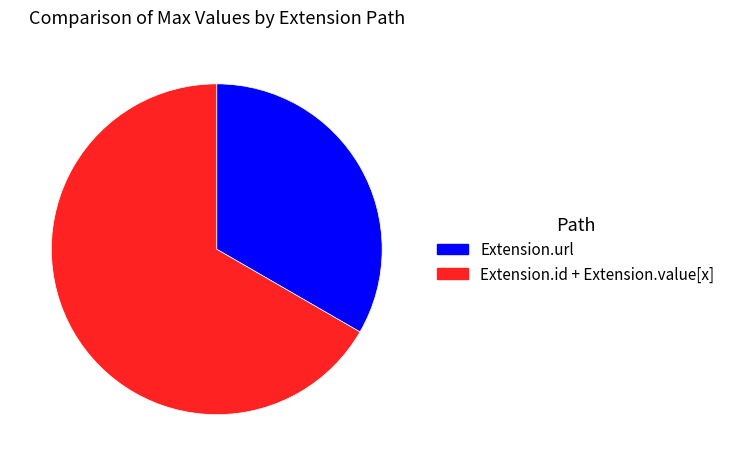

Is there a majority slice in this chart?

Yes